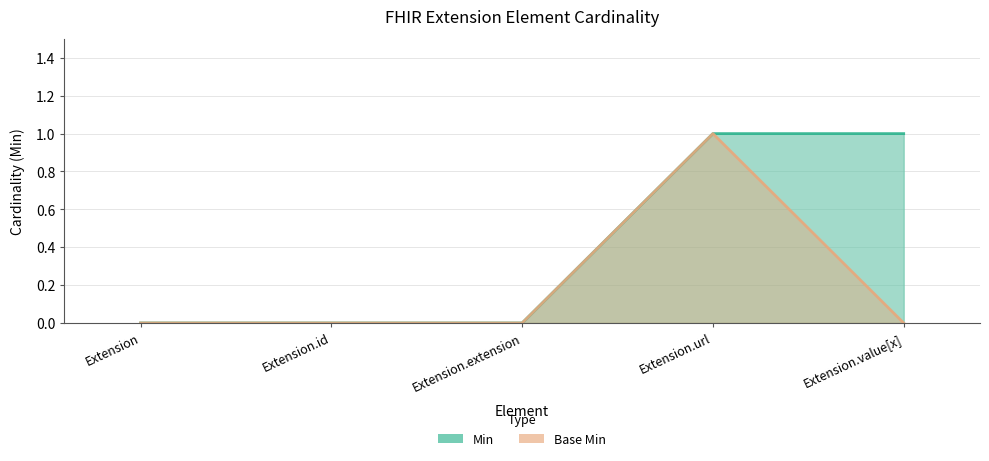

What is the difference between the second highest and second lowest values in the Min series?

1